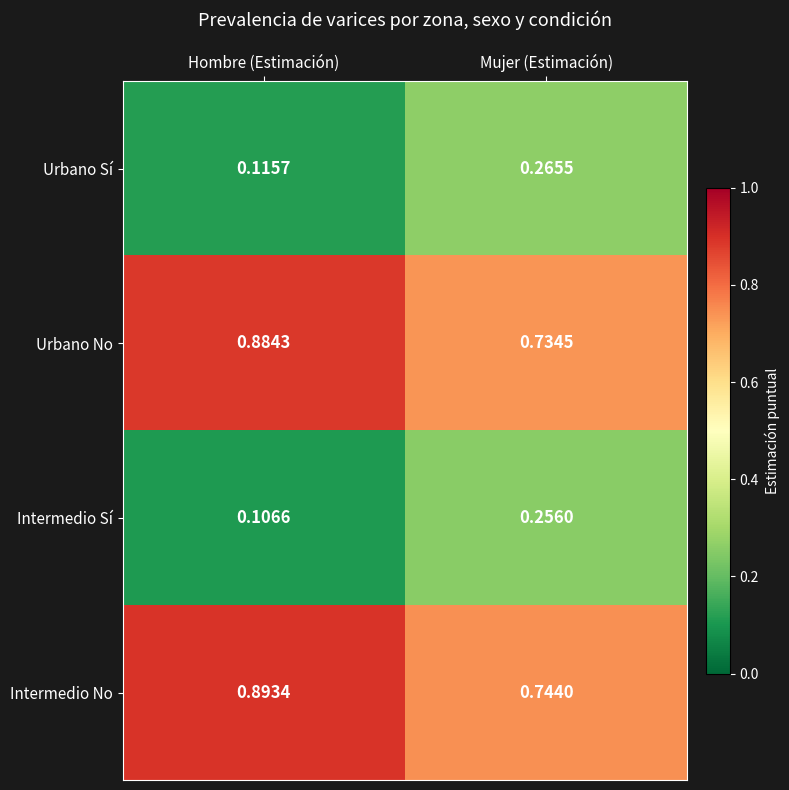

Where is Intermedio No nearest to the value 0?

Mujer (Estimación)